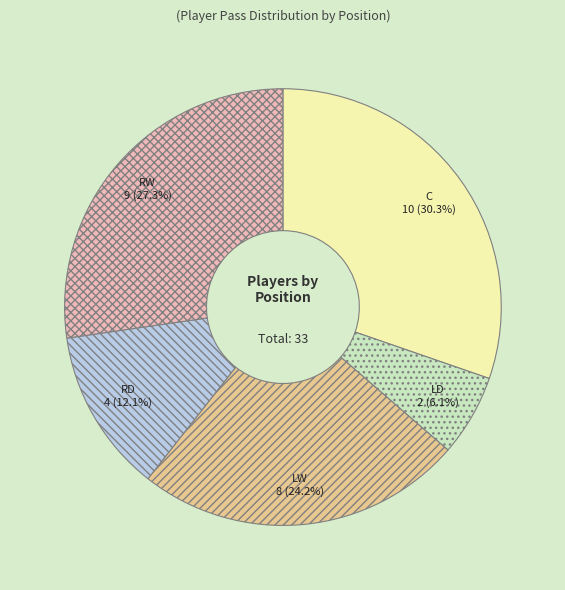

What percentage is the C slice, to the nearest percent?

30%